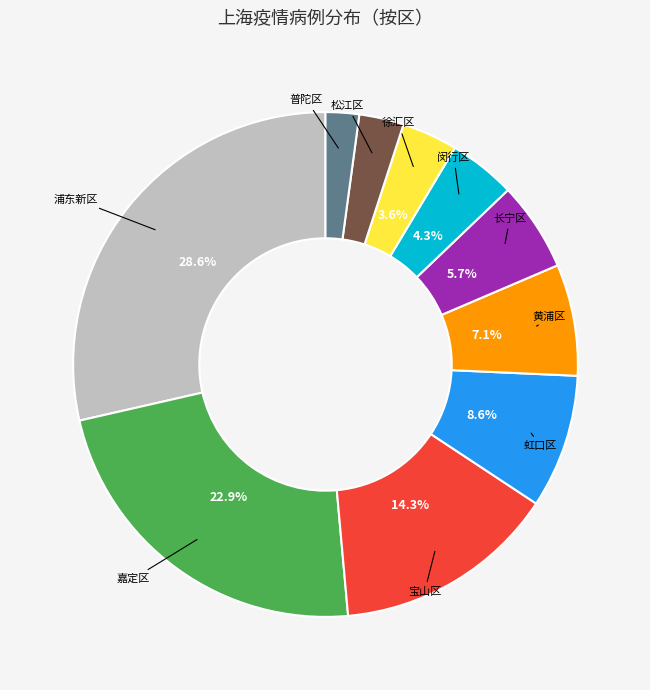

Does any single category account for the majority?

No